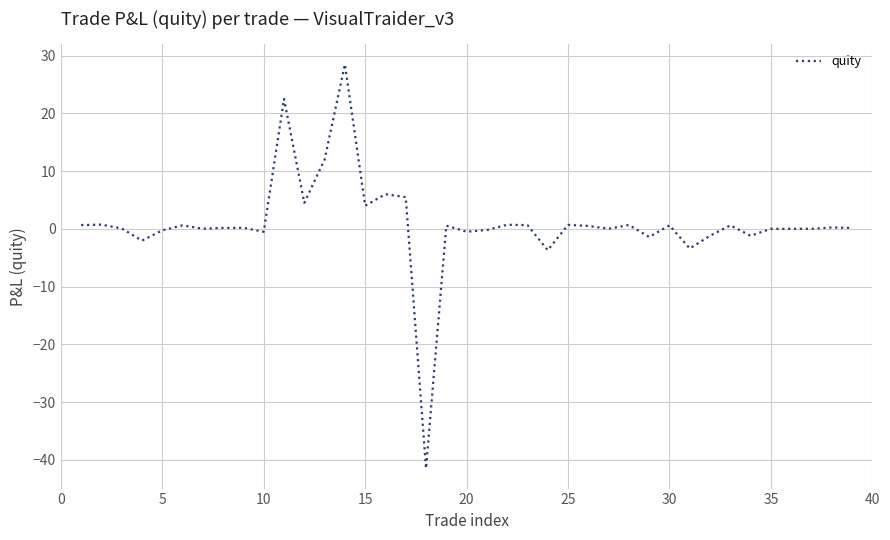

What is the difference between the maximum and minimum values?

70.0